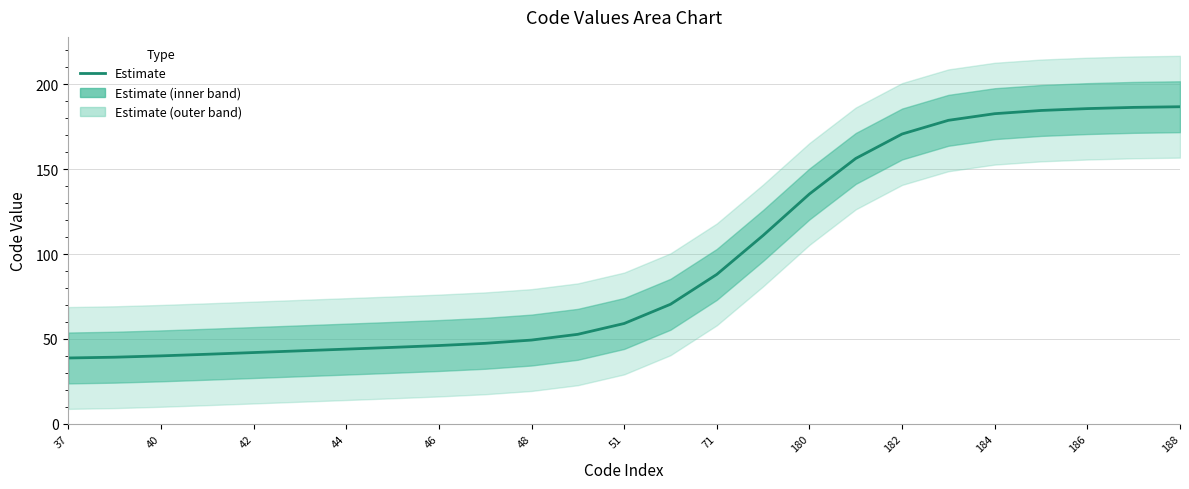

What is the change in value from 19 to 22?

+6.9